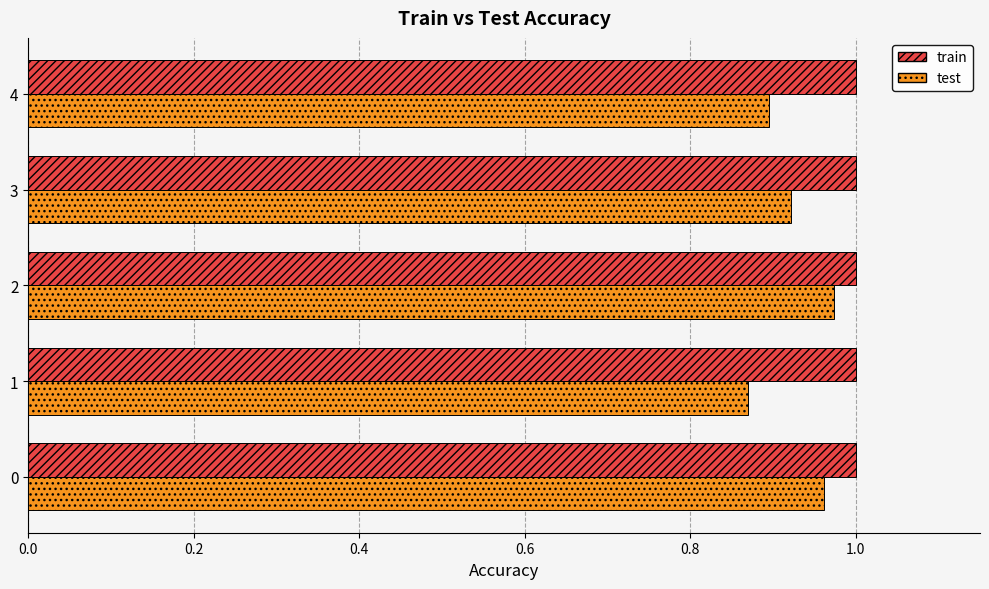

True or false: test has a value of 1.5 at 4.

False